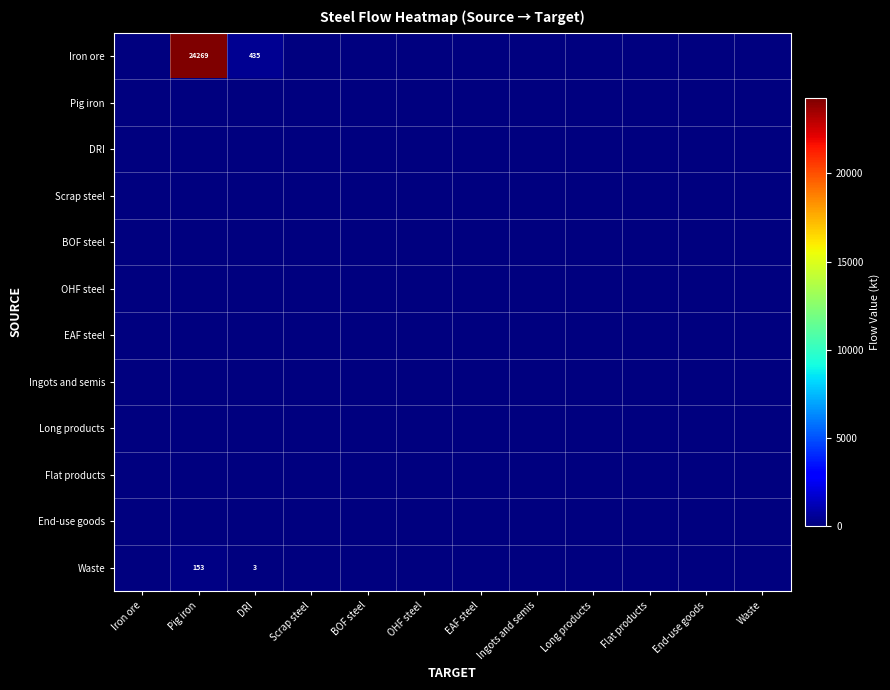

How many categories are shown in the chart?

12